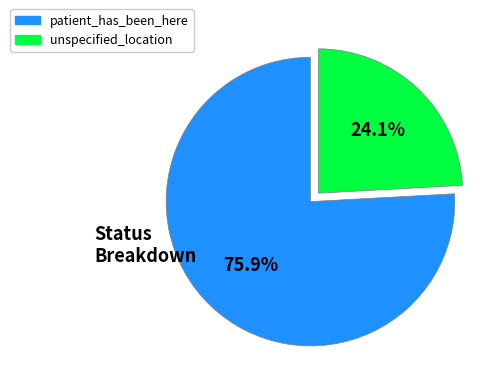

How many segments does this pie chart have?

2